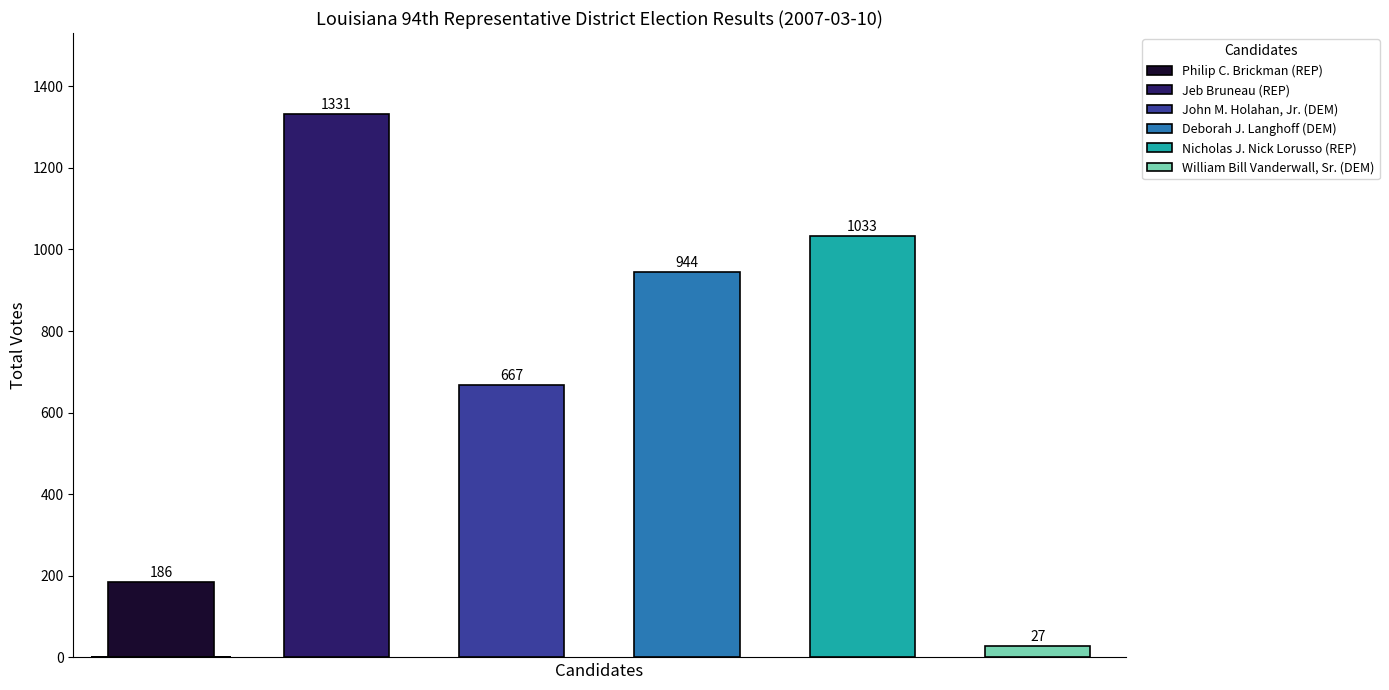

What is the sum of all values?

4188